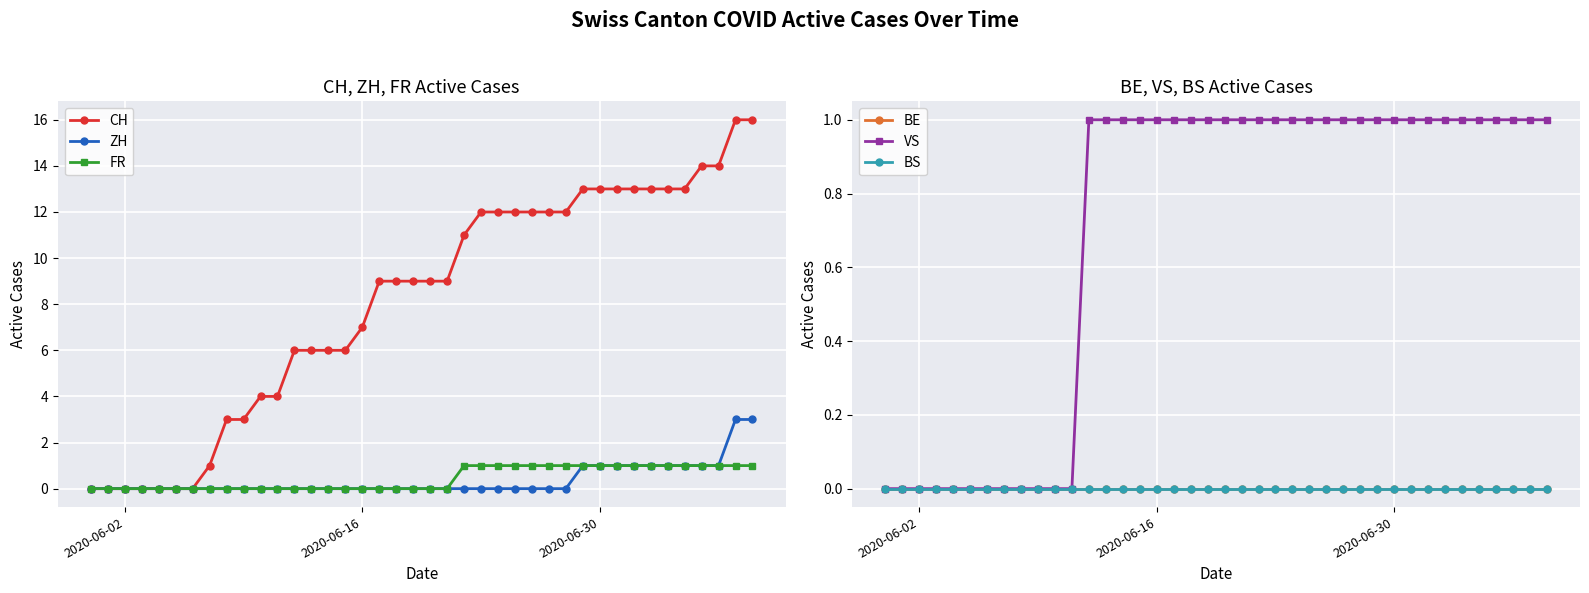

Reading left to right, what are all the values shown in this chart?

CH: 0	0	0	0	0	0	0	1	3	3	4	4	6	6	6	6	7	9	9	9	9	9	11	12	12	12	12	12	12	13	13	13	13	13	13	13	14	14	16	16
ZH: 0	0	0	0	0	0	0	0	0	0	0	0	0	0	0	0	0	0	0	0	0	0	0	0	0	0	0	0	0	1	1	1	1	1	1	1	1	1	3	3
FR: 0	0	0	0	0	0	0	0	0	0	0	0	0	0	0	0	0	0	0	0	0	0	1	1	1	1	1	1	1	1	1	1	1	1	1	1	1	1	1	1
BE: 0	0	0	0	0	0	0	0	0	0	0	0	0	0	0	0	0	0	0	0	0	0	0	0	0	0	0	0	0	0	0	0	0	0	0	0	0	0	0	0
VS: 0	0	0	0	0	0	0	0	0	0	0	0	1	1	1	1	1	1	1	1	1	1	1	1	1	1	1	1	1	1	1	1	1	1	1	1	1	1	1	1
BS: 0	0	0	0	0	0	0	0	0	0	0	0	0	0	0	0	0	0	0	0	0	0	0	0	0	0	0	0	0	0	0	0	0	0	0	0	0	0	0	0